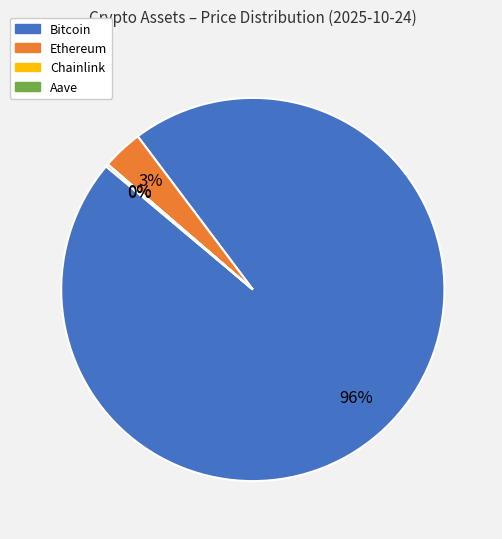

Which category has the biggest portion of the pie?

Bitcoin